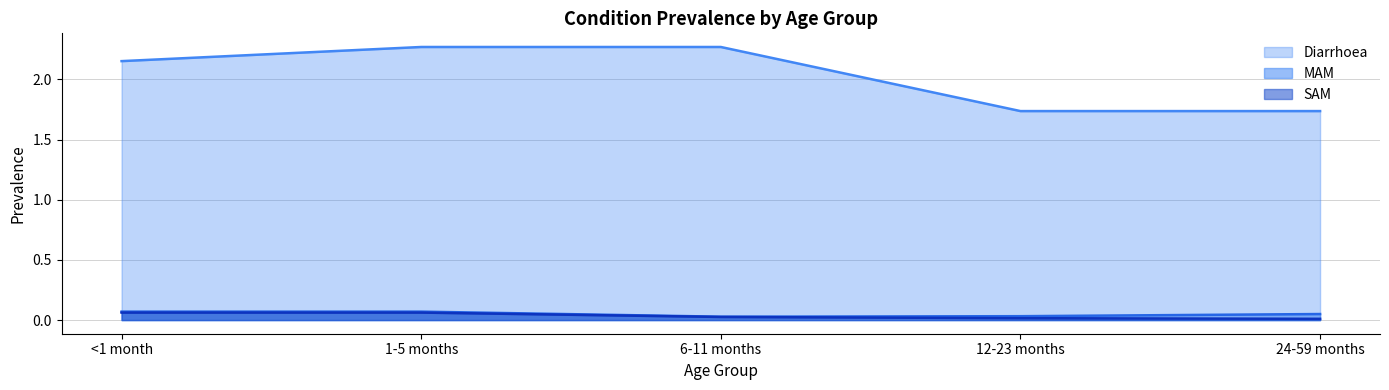

What is the value of the SAM point at the 1st from the left?

0.1